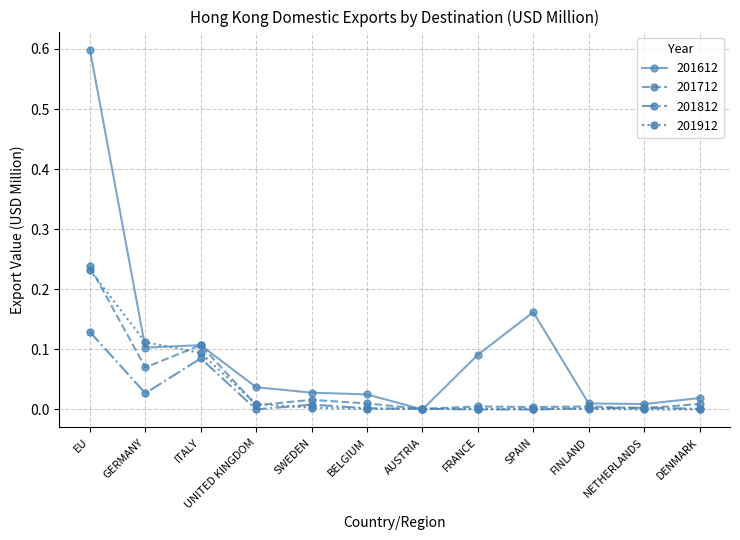

Where is 201612 nearest to the value 0?

AUSTRIA